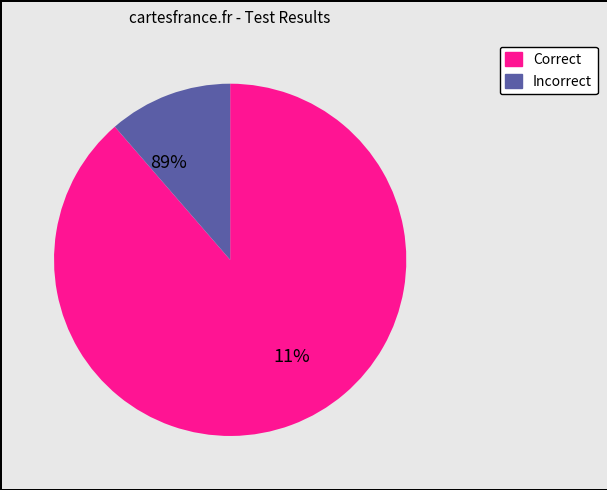

At 4, list the series in order from largest to smallest.

Correct, Incorrect